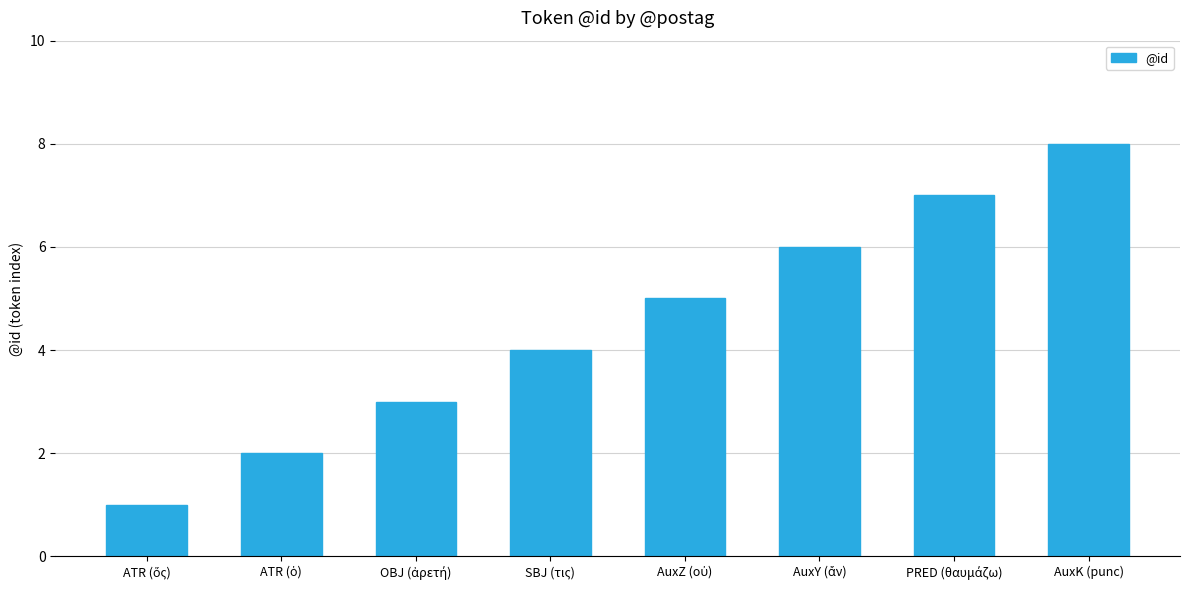

How many distinct data groups are displayed?

1